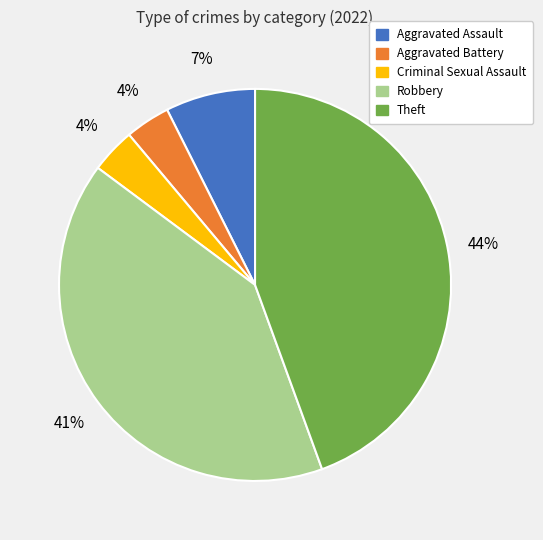

To the nearest percent, what is the combined percentage of Aggravated Assault and Criminal Sexual Assault?

11%